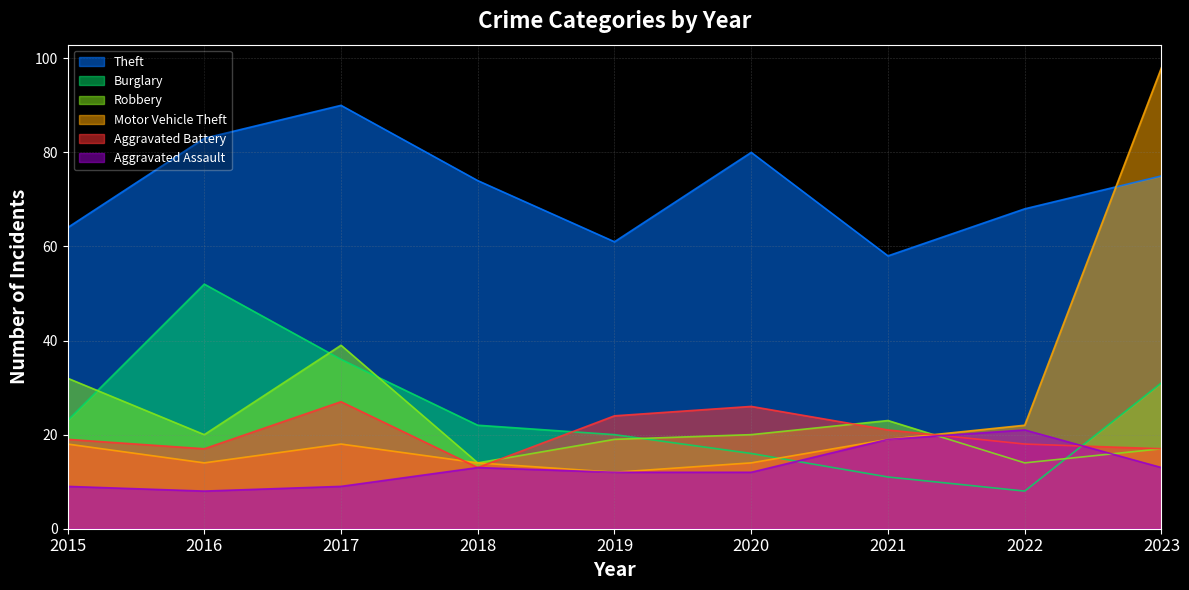

What are all the series names shown in the legend?

Theft, Burglary, Robbery, Motor Vehicle Theft, Aggravated Battery, Aggravated Assault